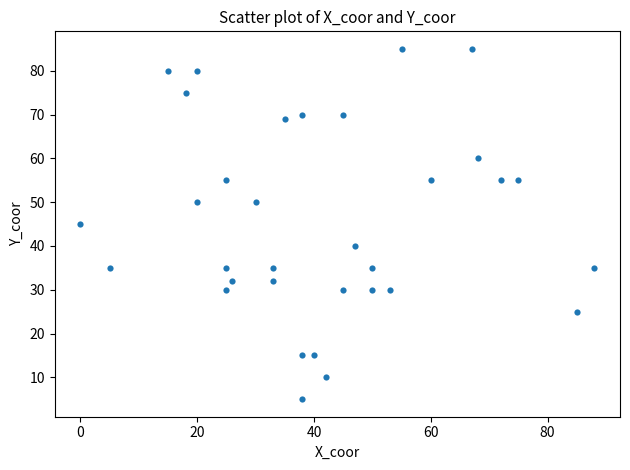

What is the range of X values (max minus min)?

88